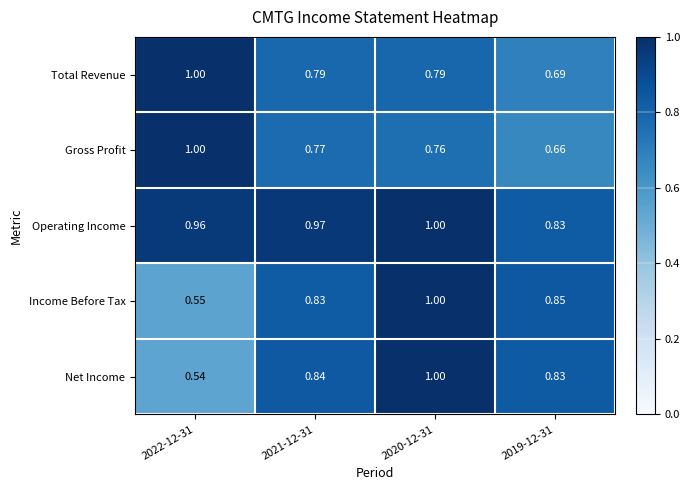

What is the total value across all series at 2021-12-31?

4.2